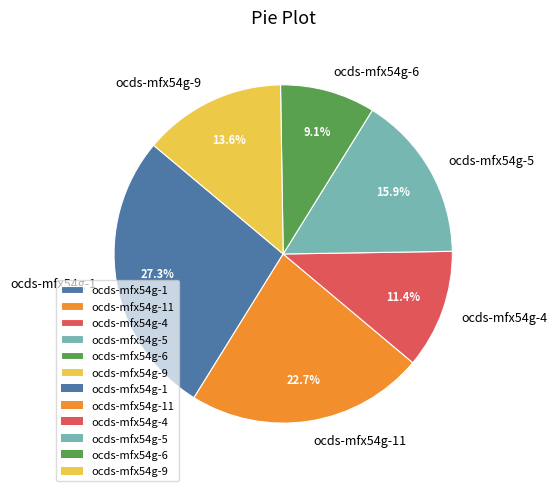

How many slices are in this pie chart?

6